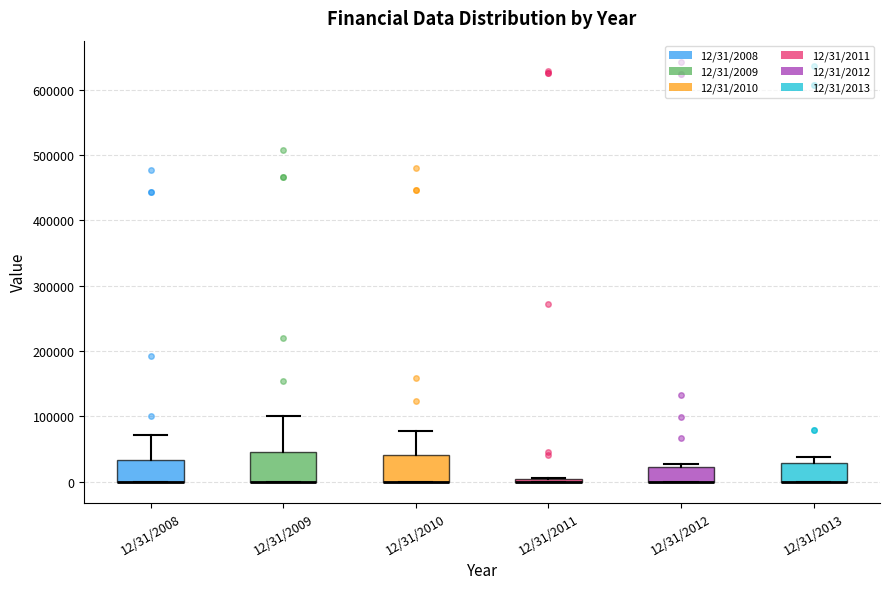

Reading left to right, read every box against the y-axis: the position of its median line, the range the box covers, and the ends of its whiskers. The values are not printed on the chart, so give them approximately, as read against the axis.

12/31/2008: median 0 (drawn on the box's lower edge), box 0 to 30000, whiskers 0 to 70000
12/31/2009: median 0 (drawn on the box's lower edge), box 0 to 50000, whiskers 0 to 100000
12/31/2010: median 0 (drawn on the box's lower edge), box 0 to 40000, whiskers 0 to 80000
12/31/2011: box collapsed to a line at 0, whiskers 0 to 10000
12/31/2012: median 0 (drawn on the box's lower edge), box 0 to 20000, whiskers 0 to 30000
12/31/2013: median 0 (drawn on the box's lower edge), box 0 to 30000, whiskers 0 to 40000